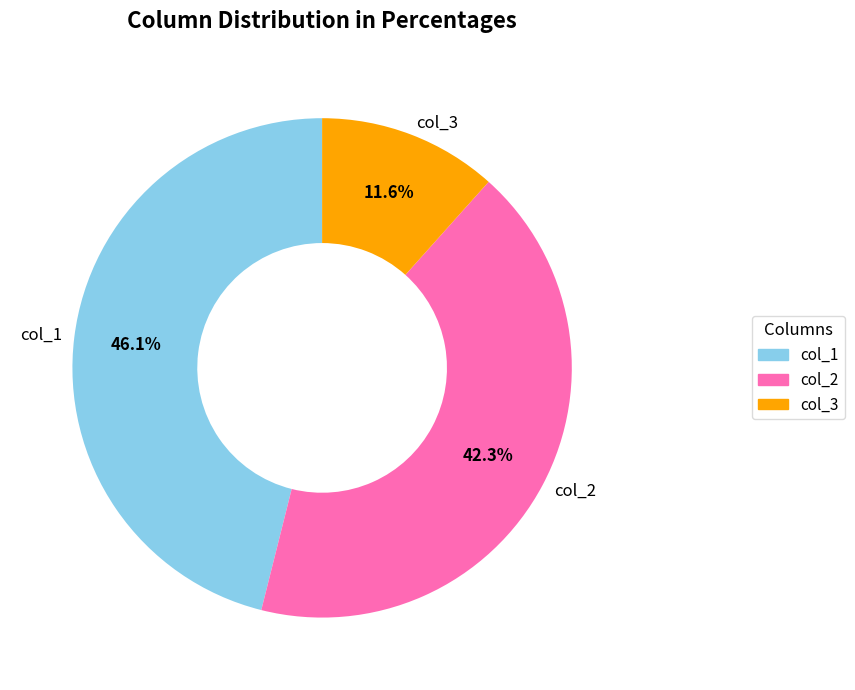

Does col_3 account for over 50% of the chart?

No